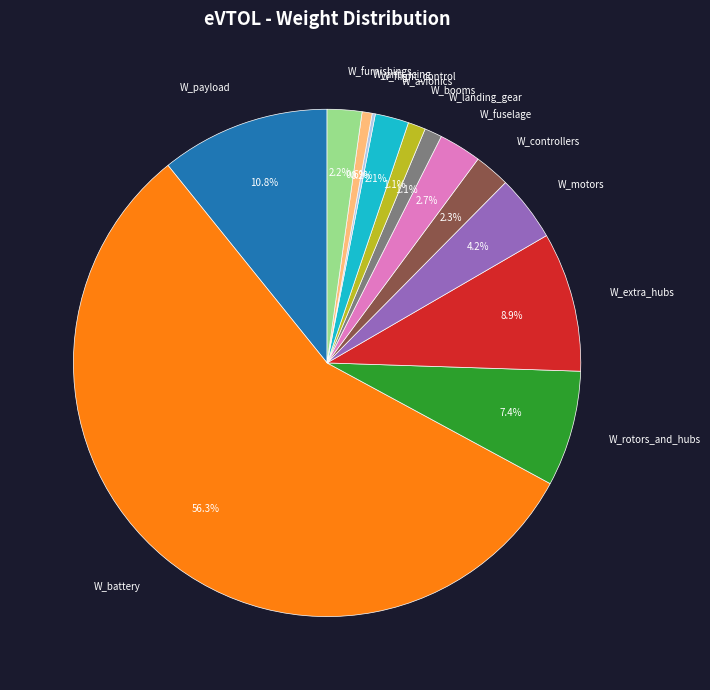

Which has a higher value, W_booms or W_furnishings?

W_furnishings